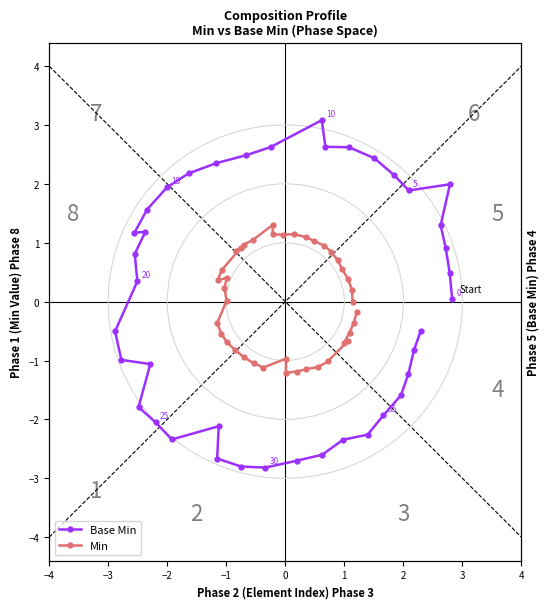

How many values in the Min series exceed 0?

21